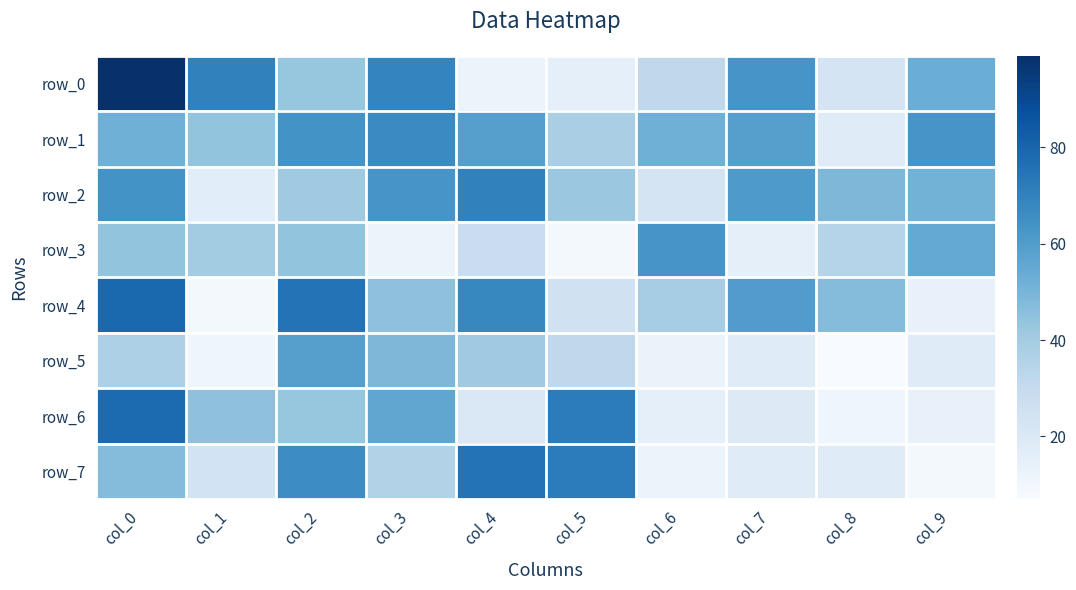

The row_2 series shows 30 at col_9. True or false?

False